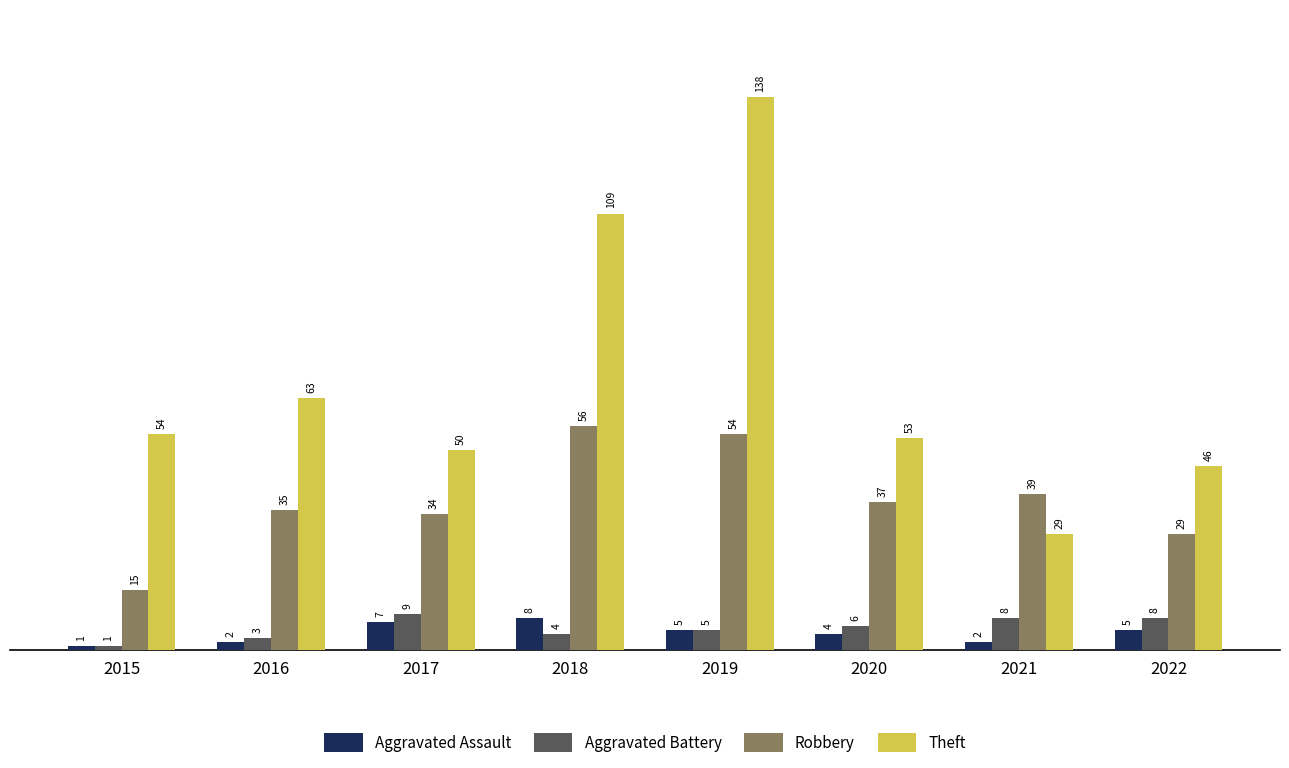

What is the difference between the highest and lowest values at 2020?

49